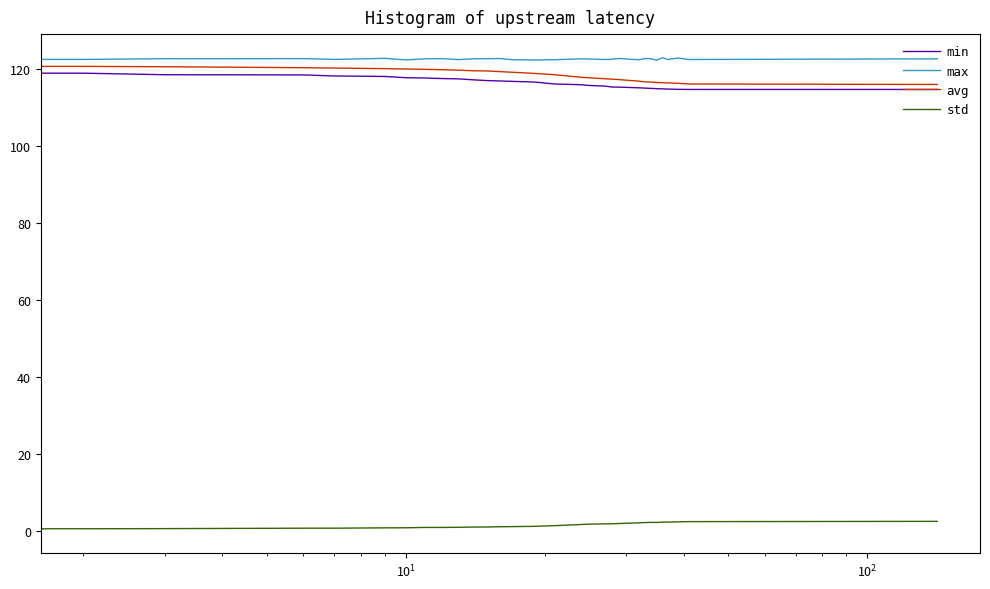

True or false: std and min intersect in this chart.

False